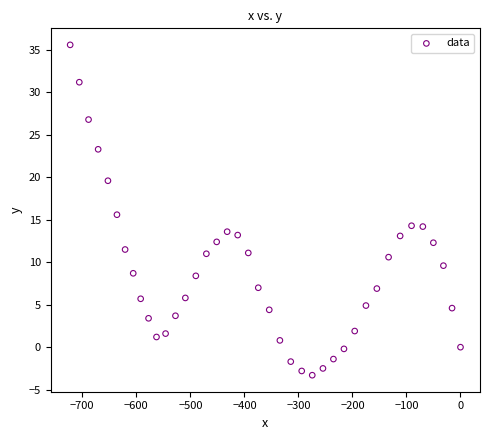

What is the range of Y values (max minus min)?

38.9